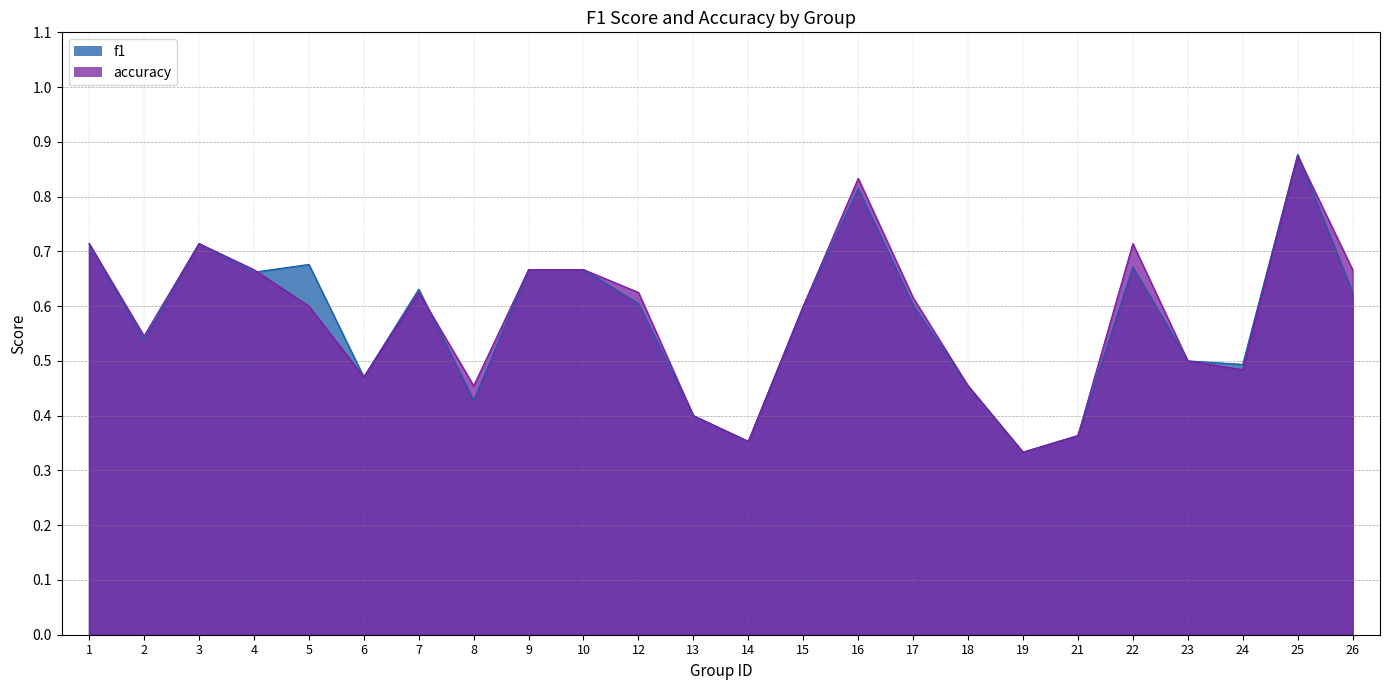

What is the sum of all accuracy values?

13.9